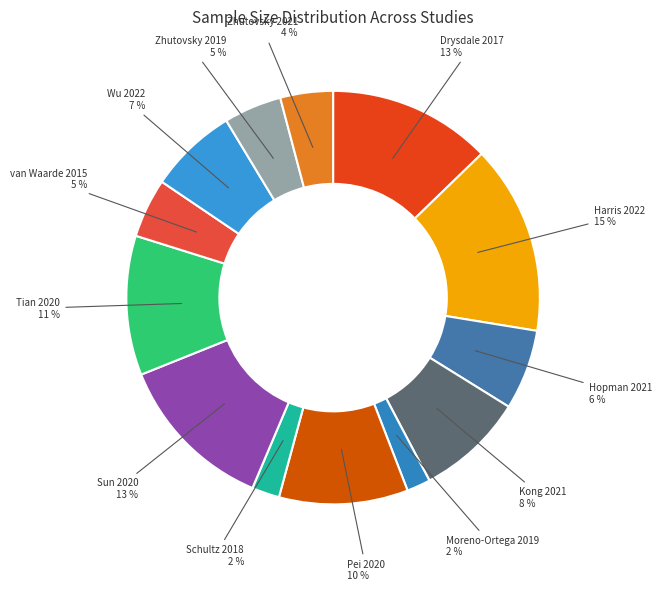

The Kong 2021 slice represents 1% of the pie. True or false?

False